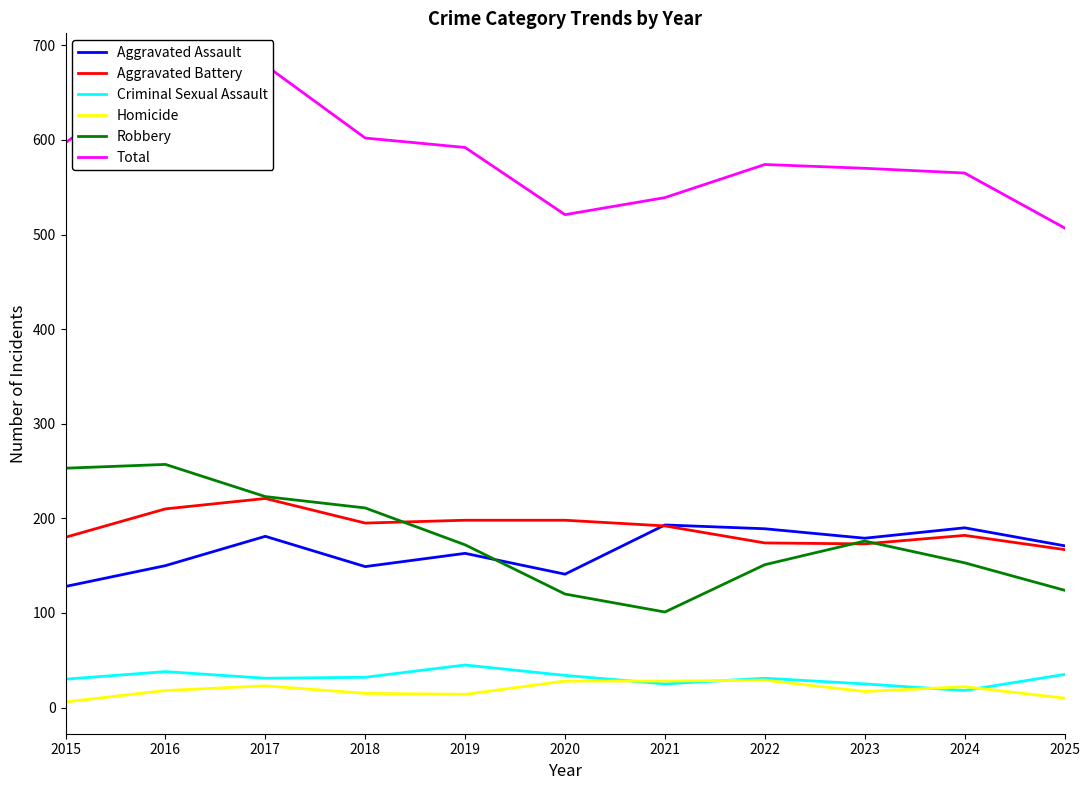

Between 2016 and 2017, which series saw the biggest shift?

Robbery